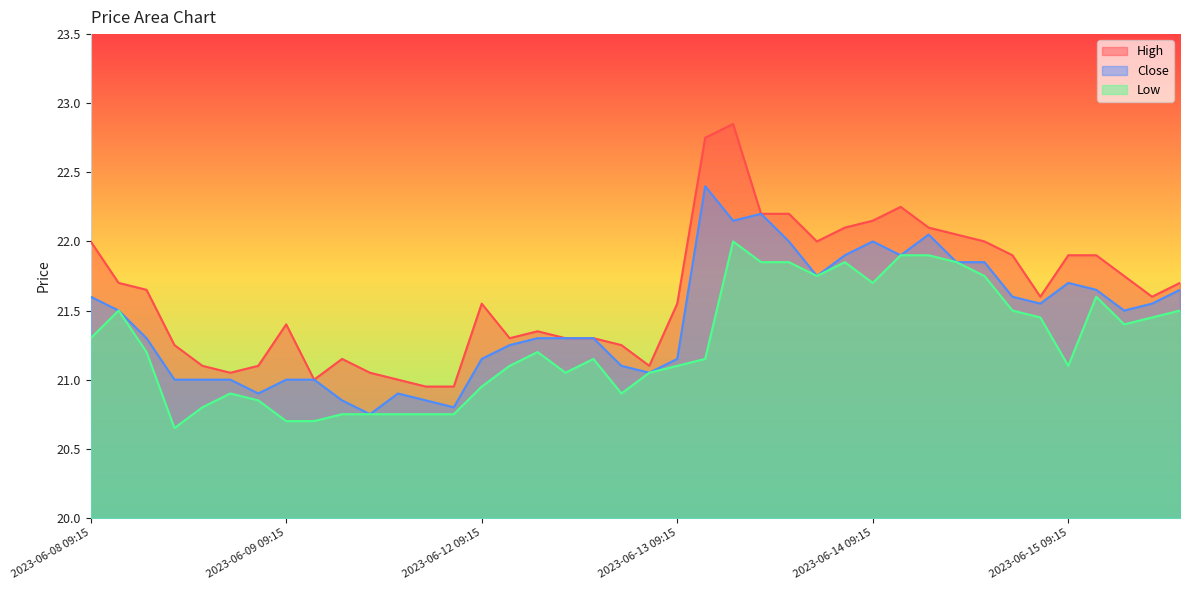

True or false: Low and Close intersect in this chart.

False